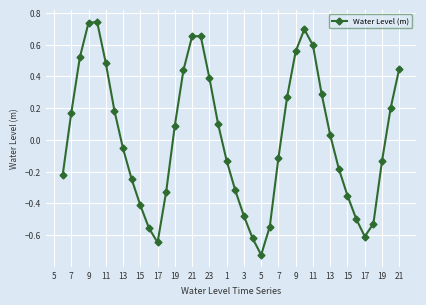

What is the difference between the maximum and second lowest values?

1.4